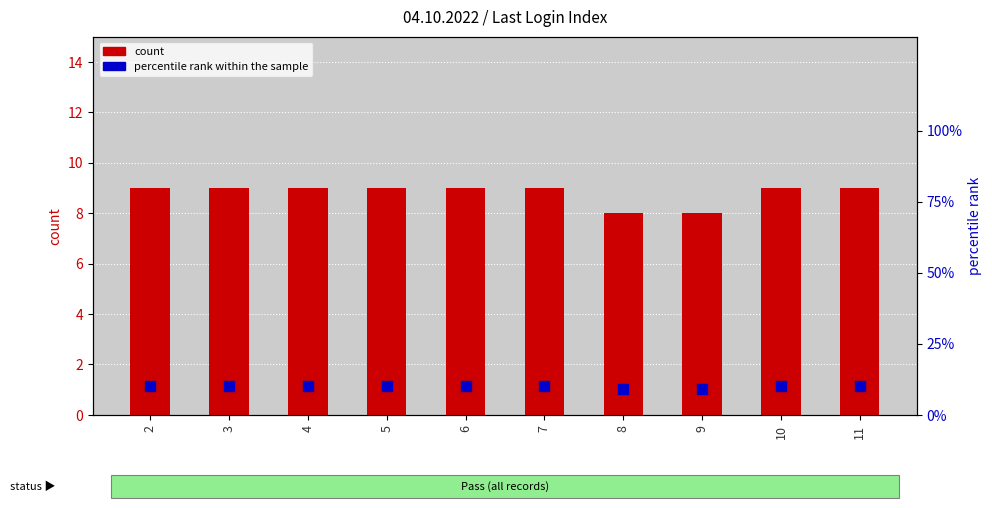

At which category is the sum across all series the highest?

2